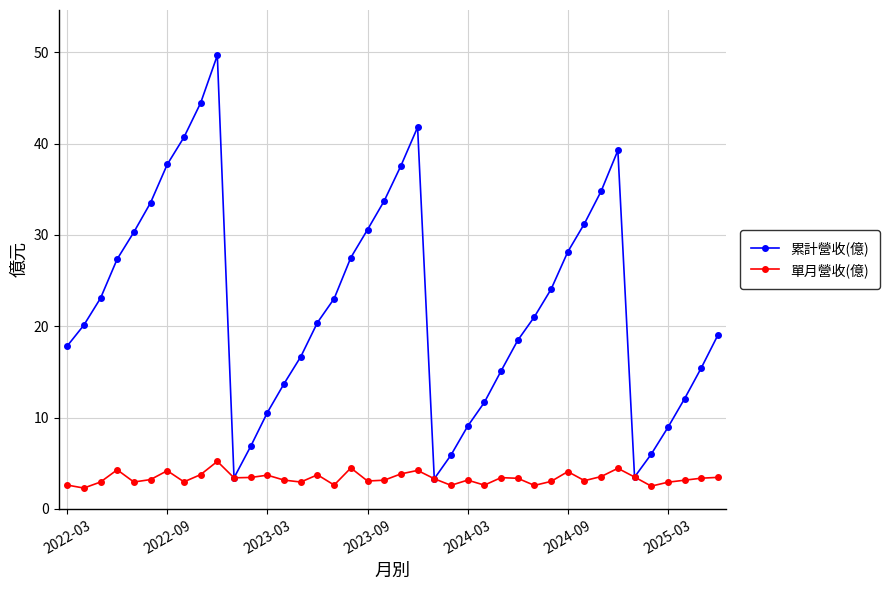

In 累計營收(億), how many points are lower than both neighbors (excluding endpoints)?

3